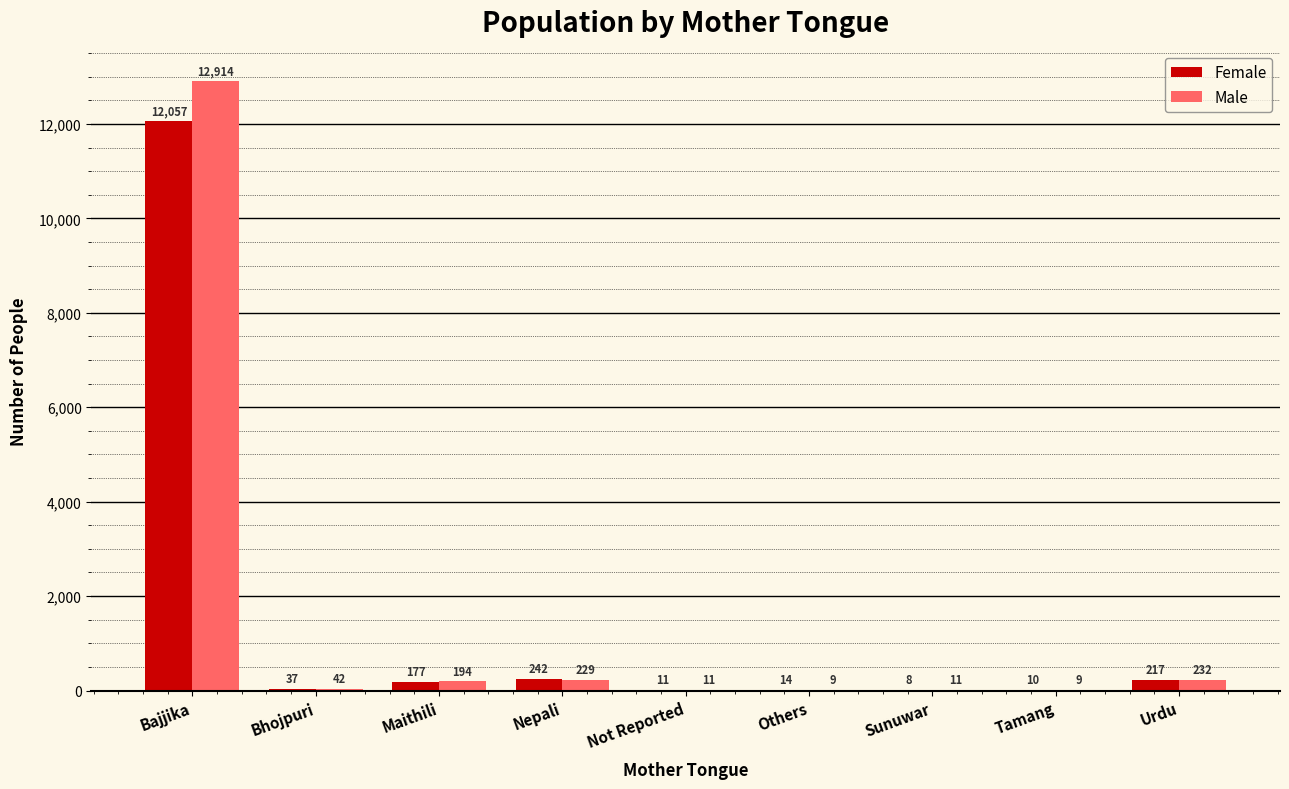

How many data points does each series have?

9